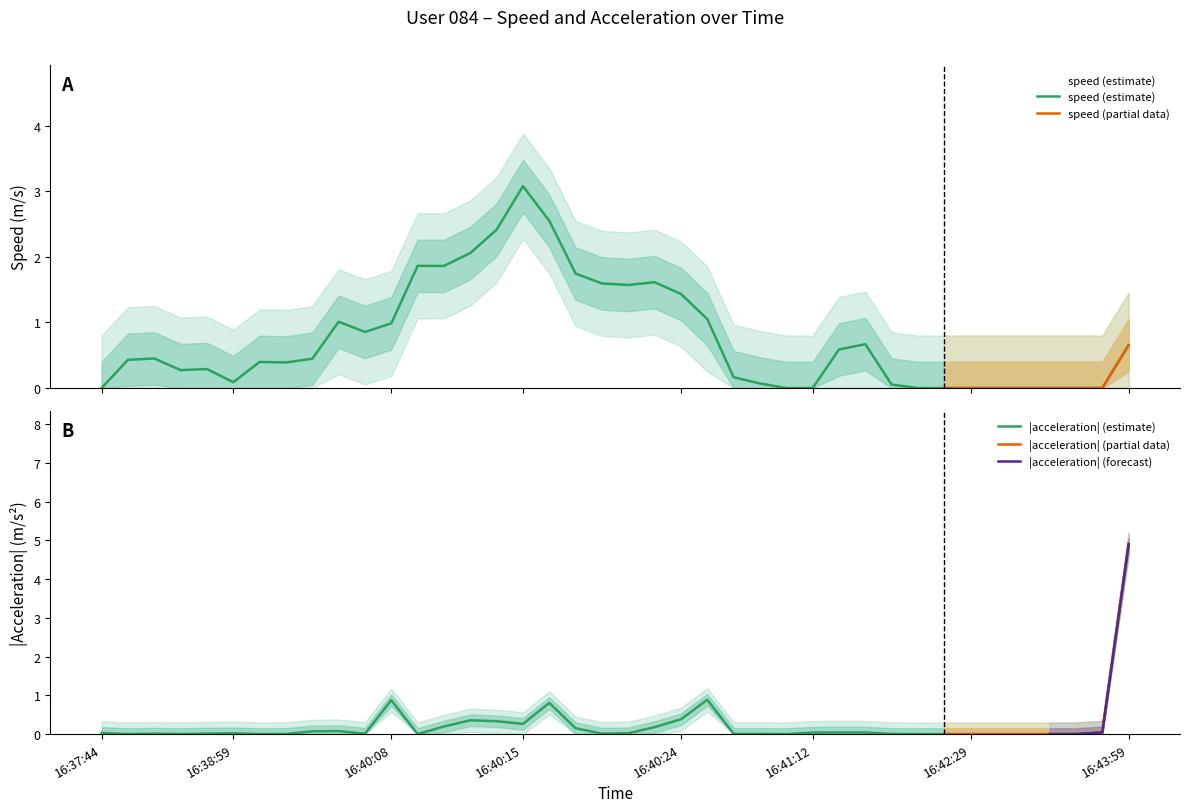

What is the maximum value for |acceleration| (estimate)?

4.9